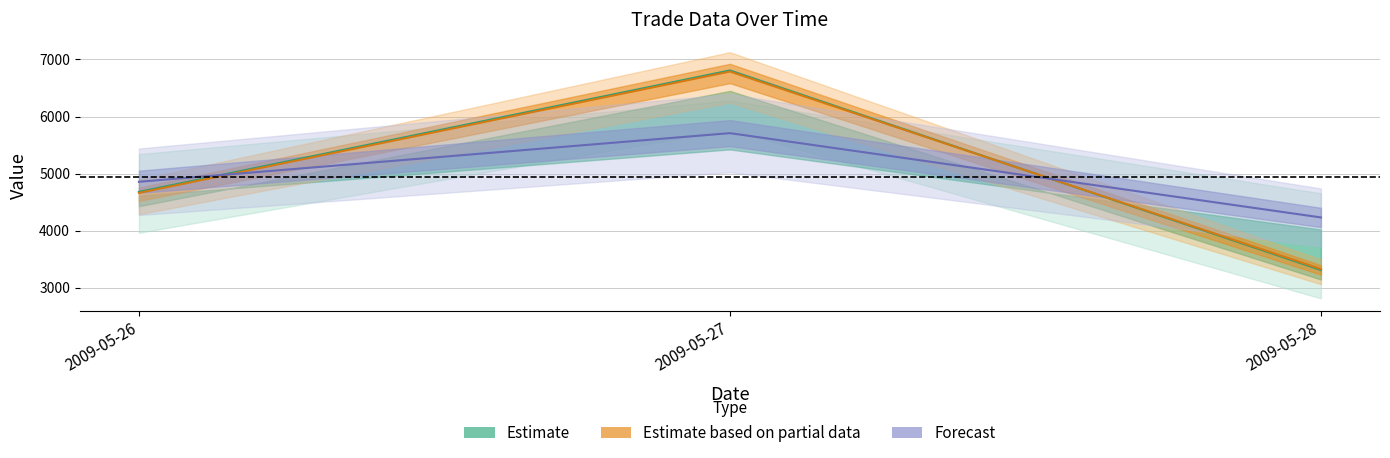

At which label does Volume (line) reach its minimum?

2009-05-28